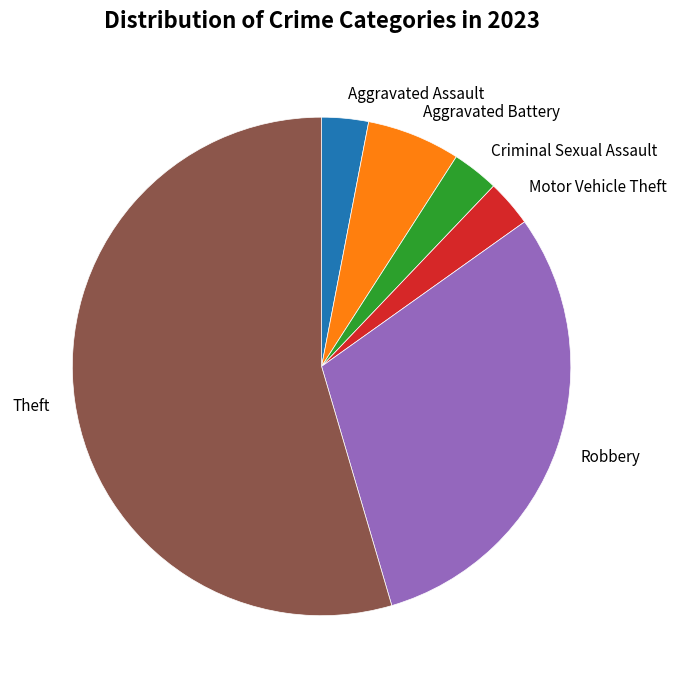

The Theft slice represents 40% of the pie. True or false?

False